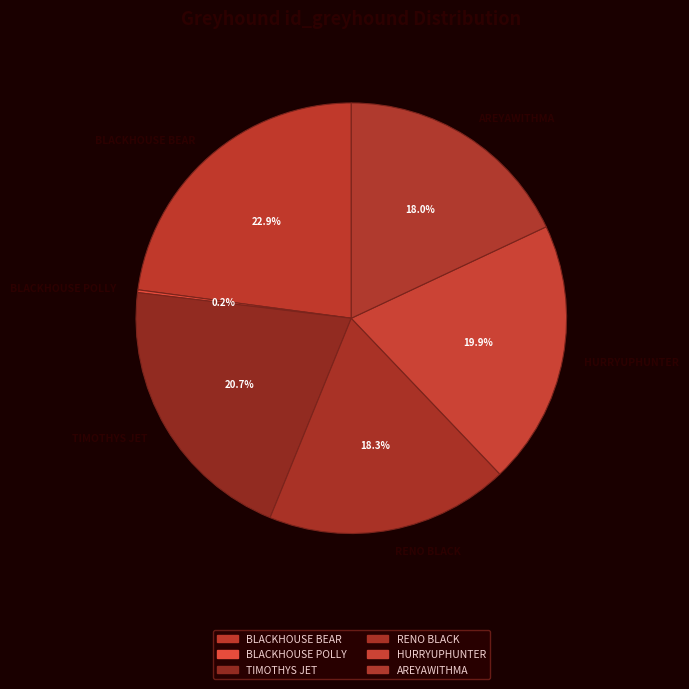

Does TIMOTHYS JET account for over 50% of the chart?

No